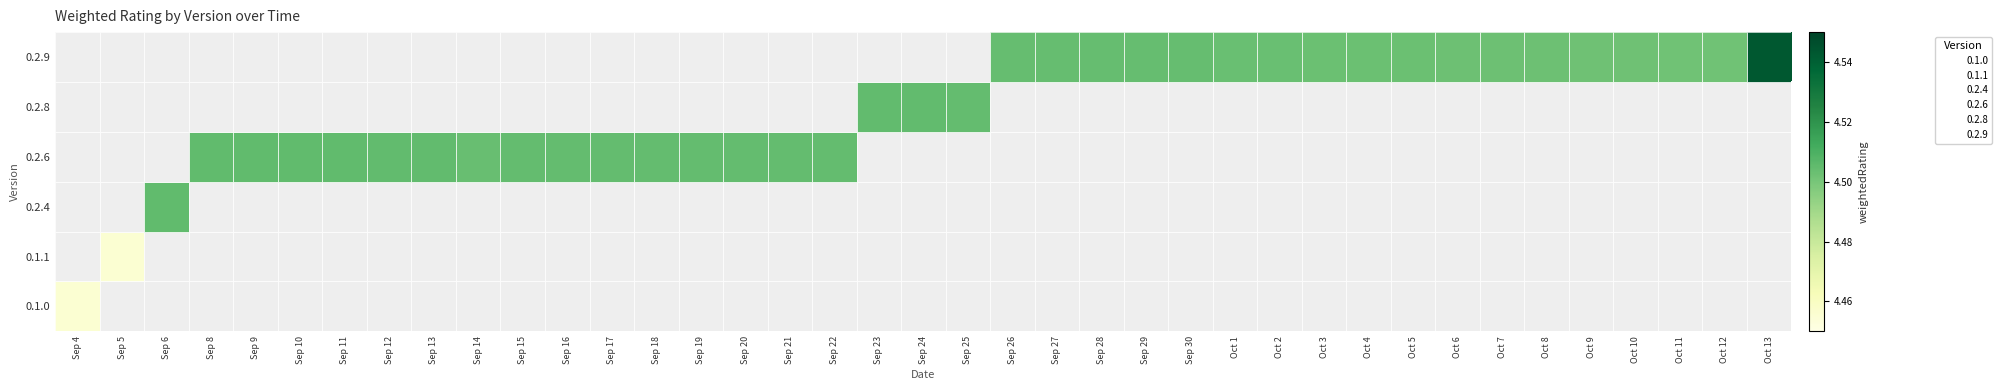

What is the maximum value shown in the chart?

4.5